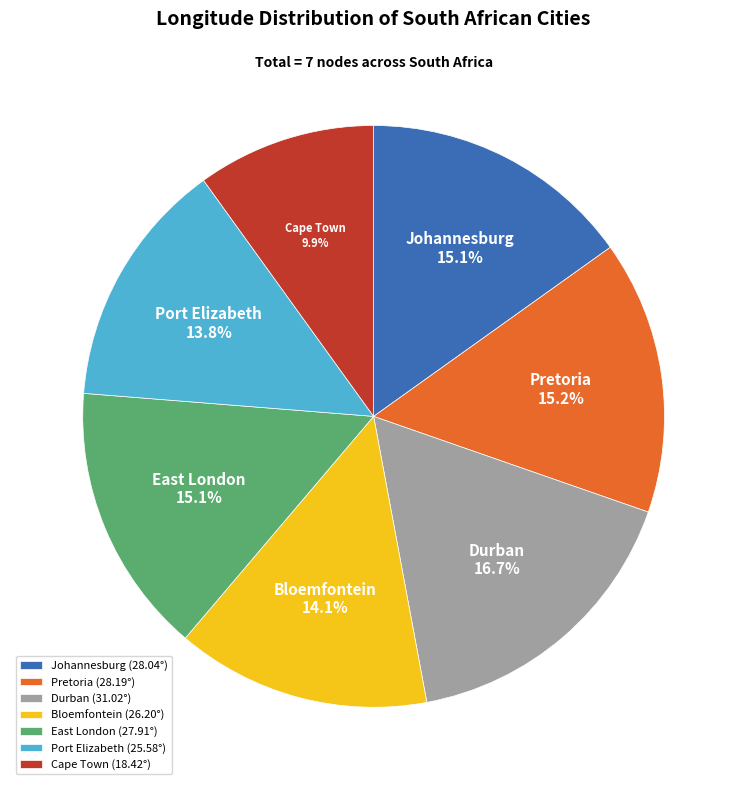

Count the number of slices in the pie.

7